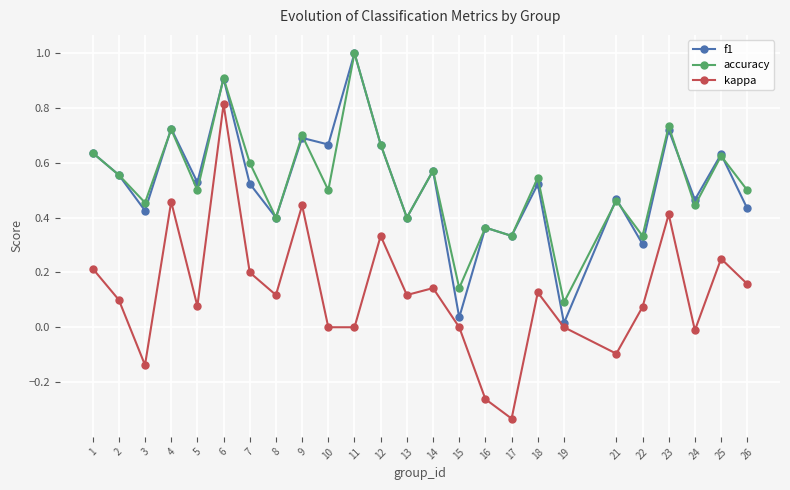

True or false: kappa and f1 cross at least once.

False